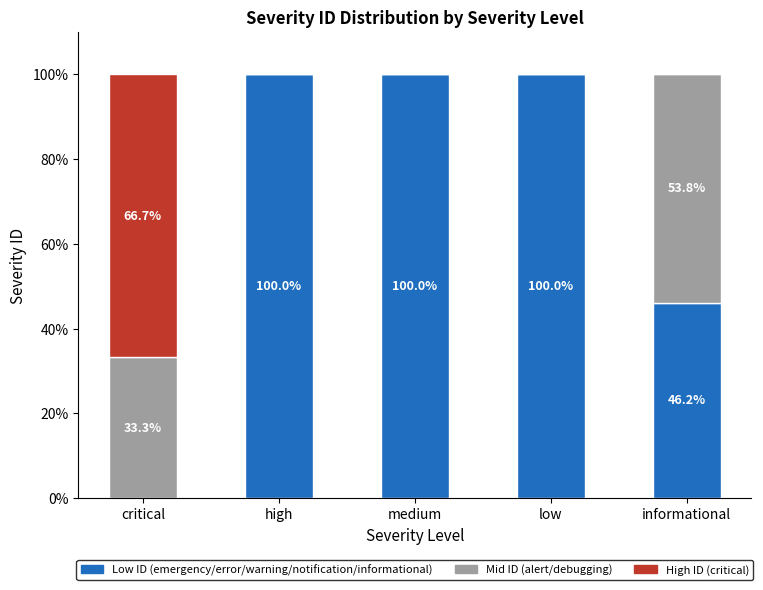

What is the total value across all series at medium?

100.0